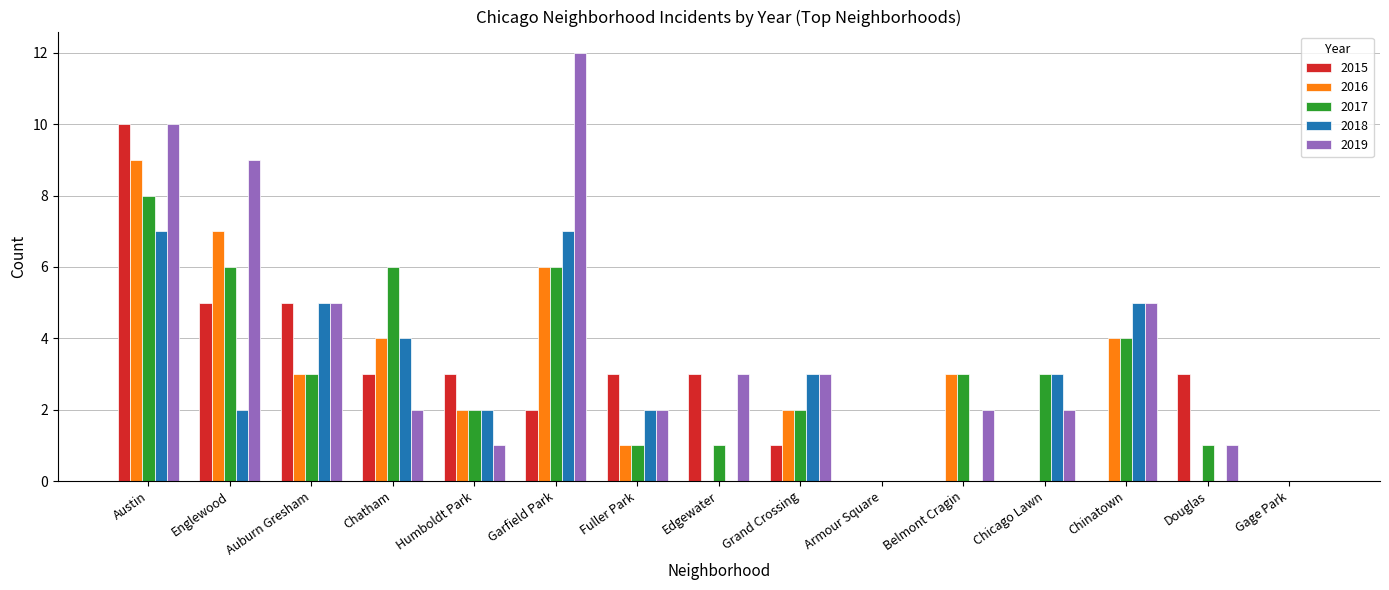

At which category does the chart reach its peak across all series?

Garfield Park